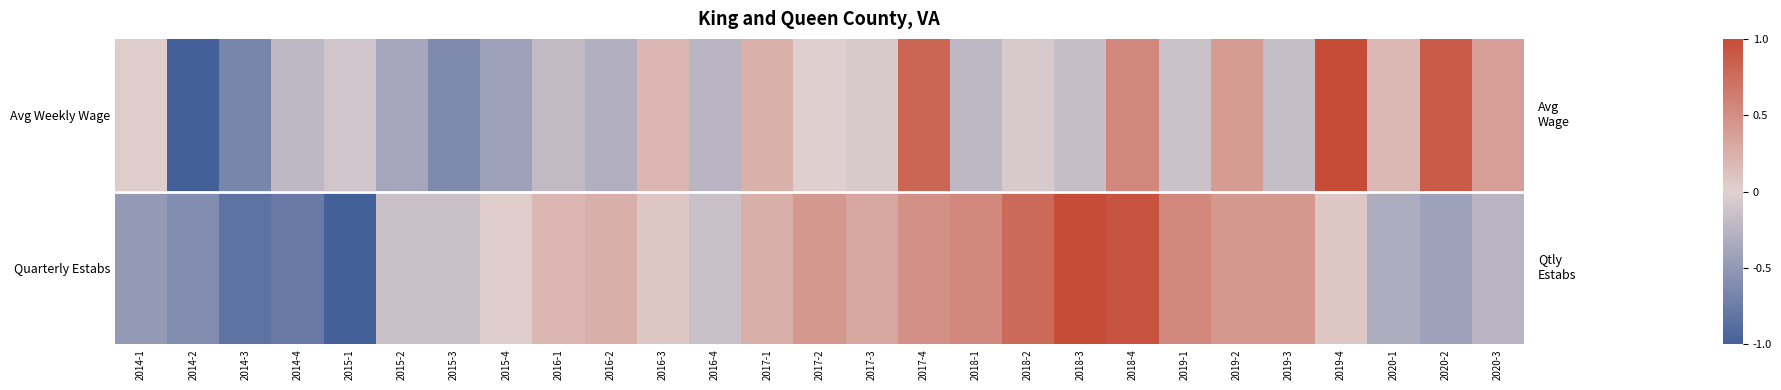

Which series has the widest spread of values?

Avg Weekly Wage